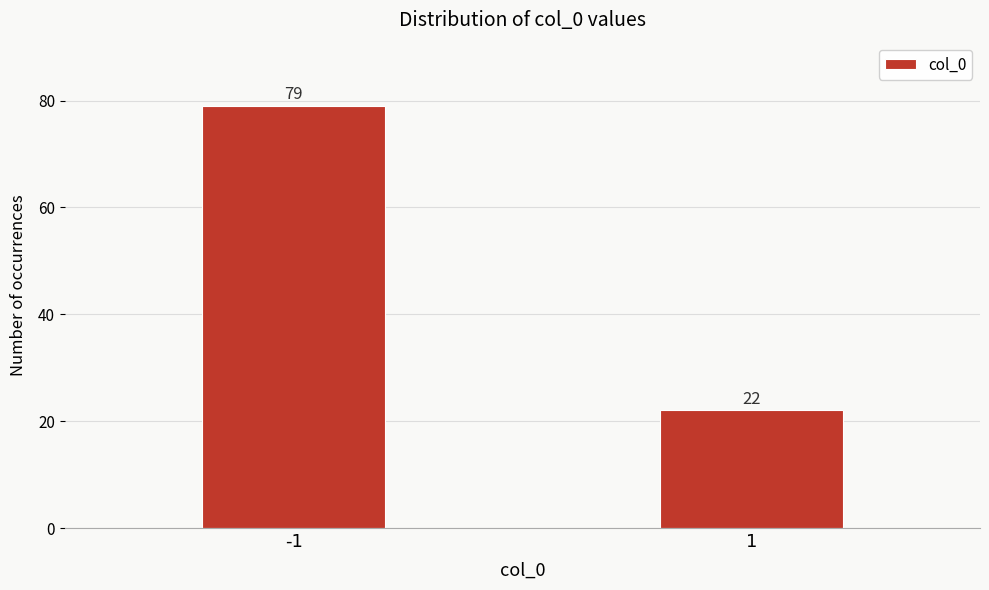

Reading left to right, what are all the values shown in this chart?

-1=79	1=22